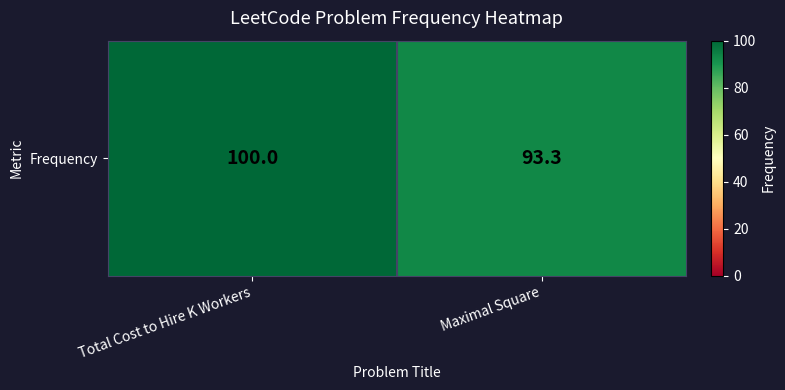

How many distinct data groups are displayed?

1